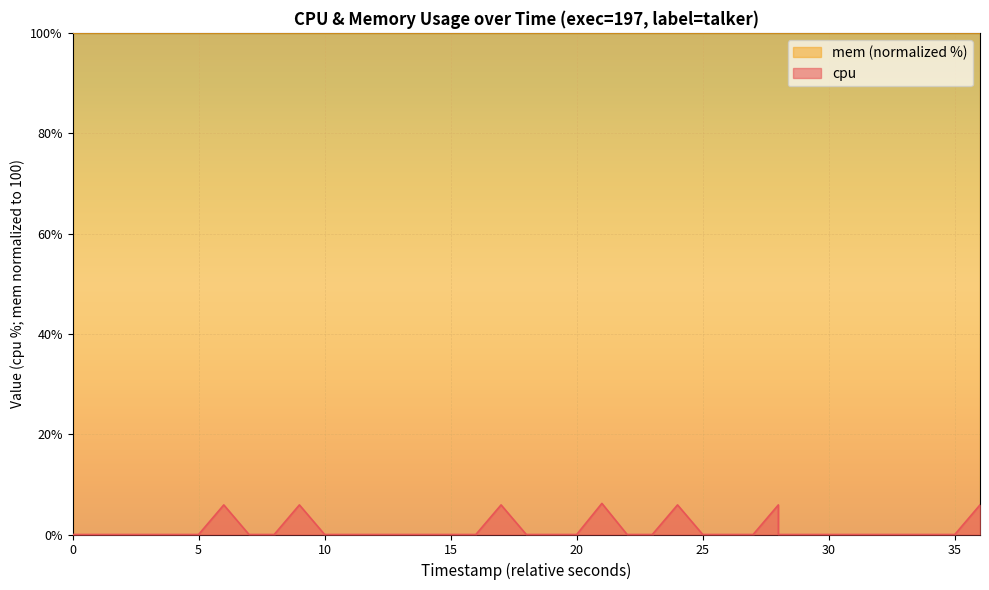

At which category does the data reach its first local peak?

35